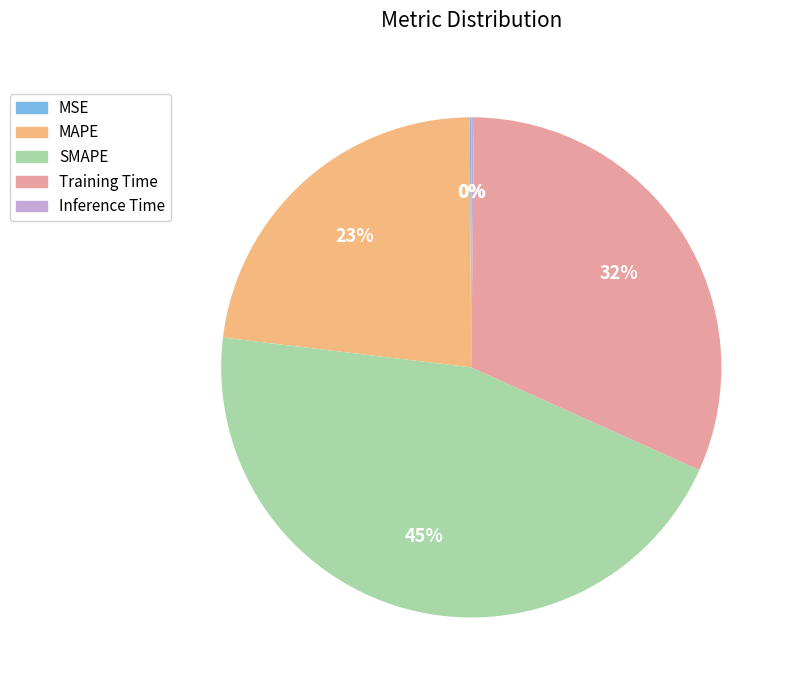

To the nearest percent, what is the difference between the MAPE and SMAPE slice percentages?

22%